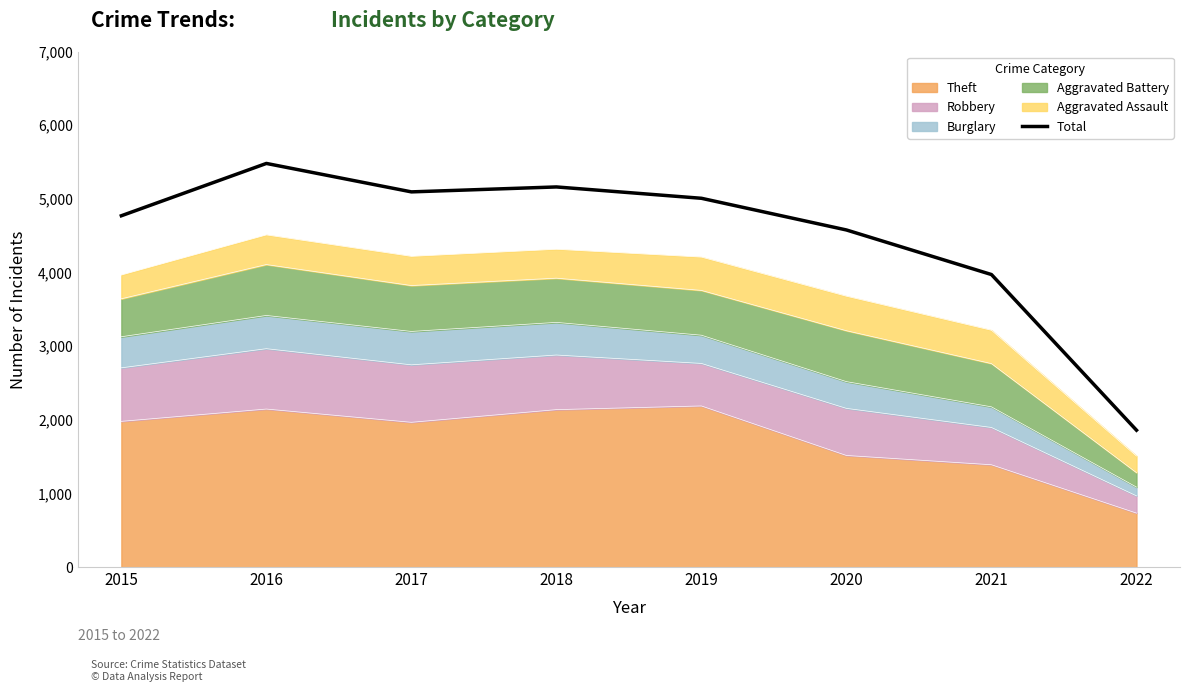

Is it true that the value at 2016 is 5481?

True